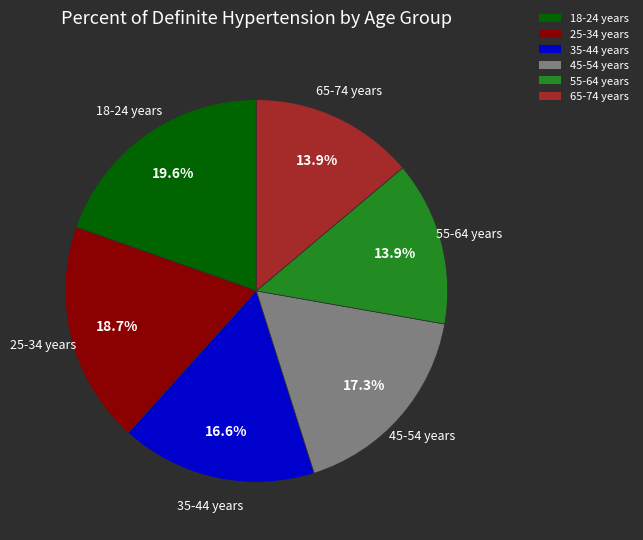

True or false: 35-44 years accounts for 6% of the total.

False